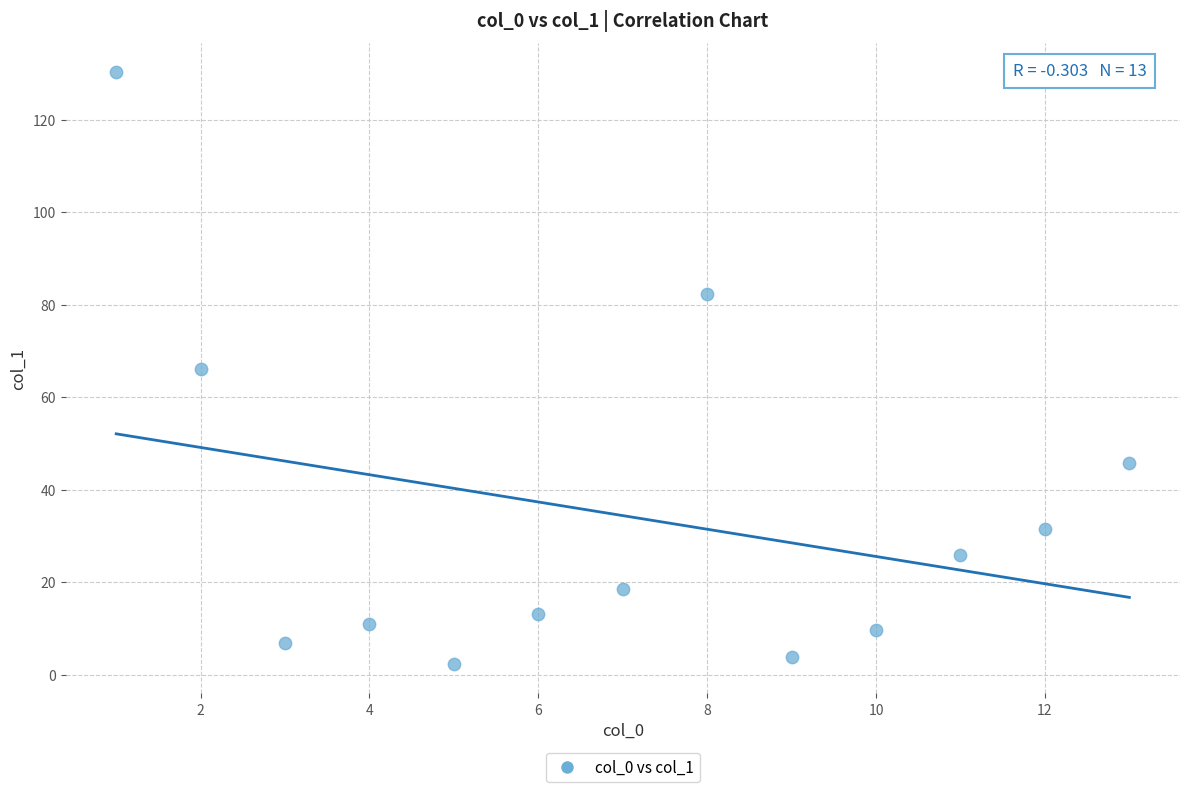

What is the range of Y values (max minus min)?

127.8